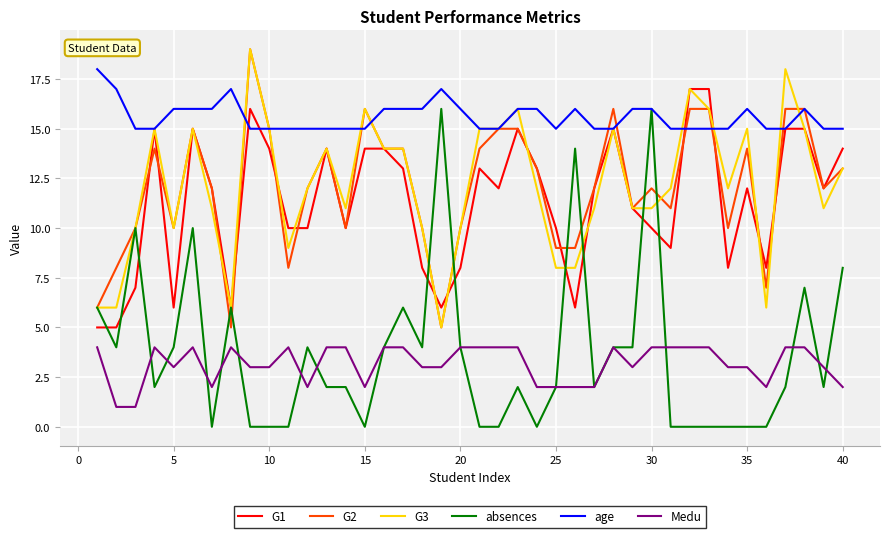

What is the difference between the second highest and second lowest values in the G3 series?

12